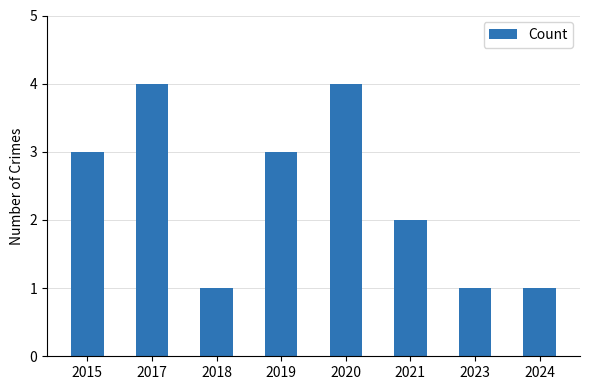

Count the number of categories in the chart.

8